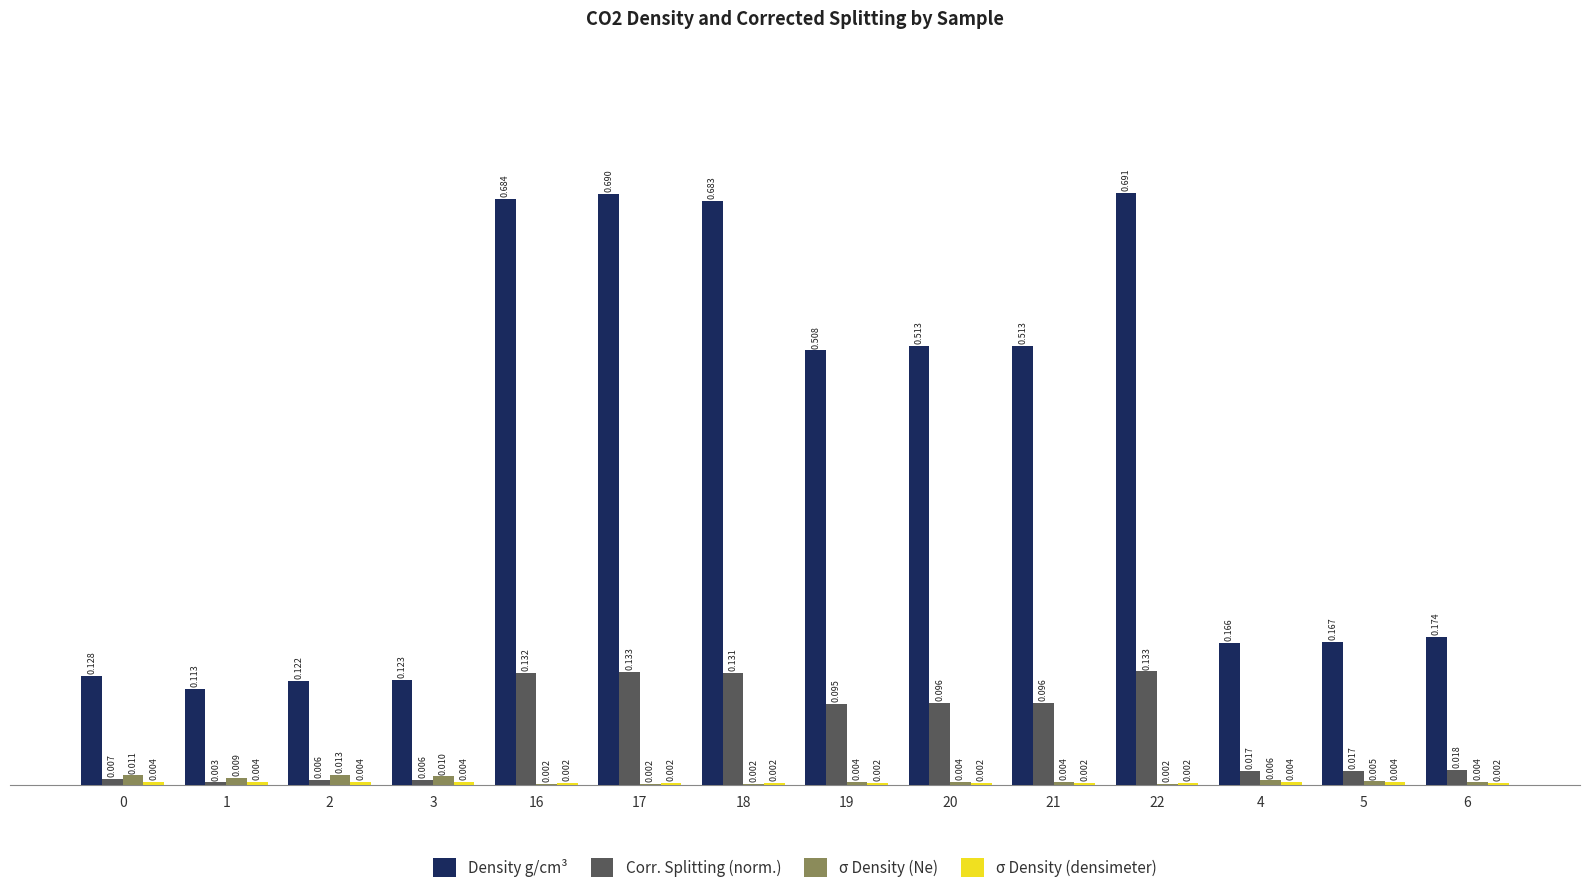

At which category is the sum across all series the highest?

22